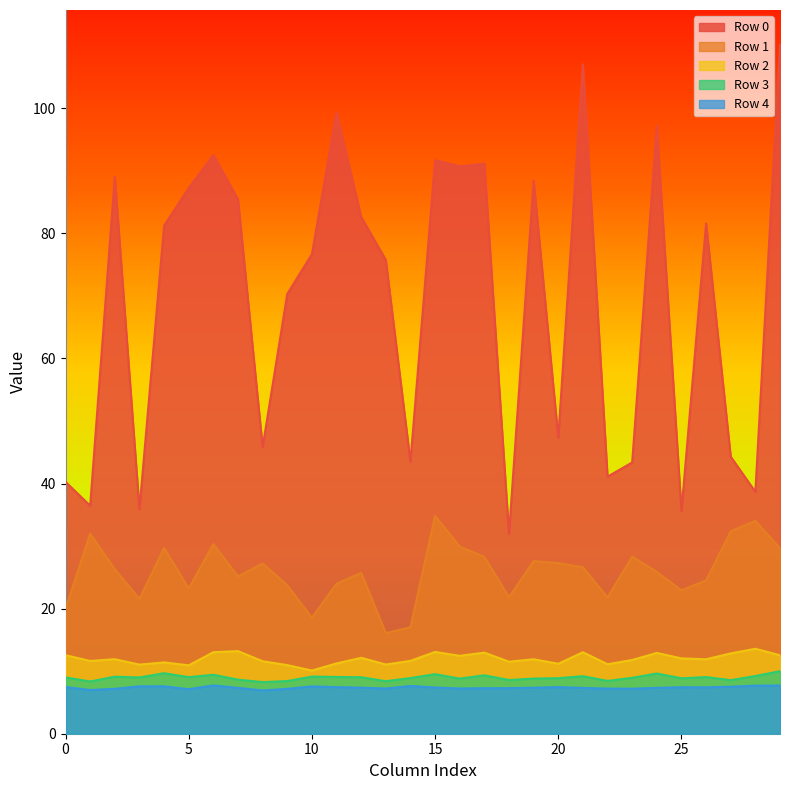

What is the minimum value for Row 4?

6.9